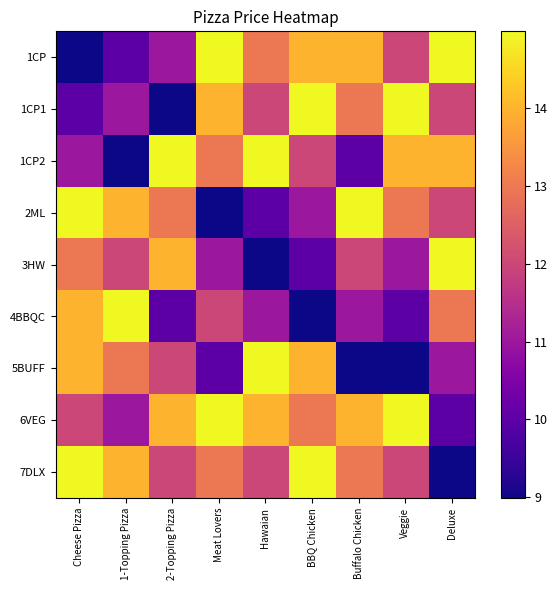

At which category is the sum across all series the highest?

Cheese Pizza